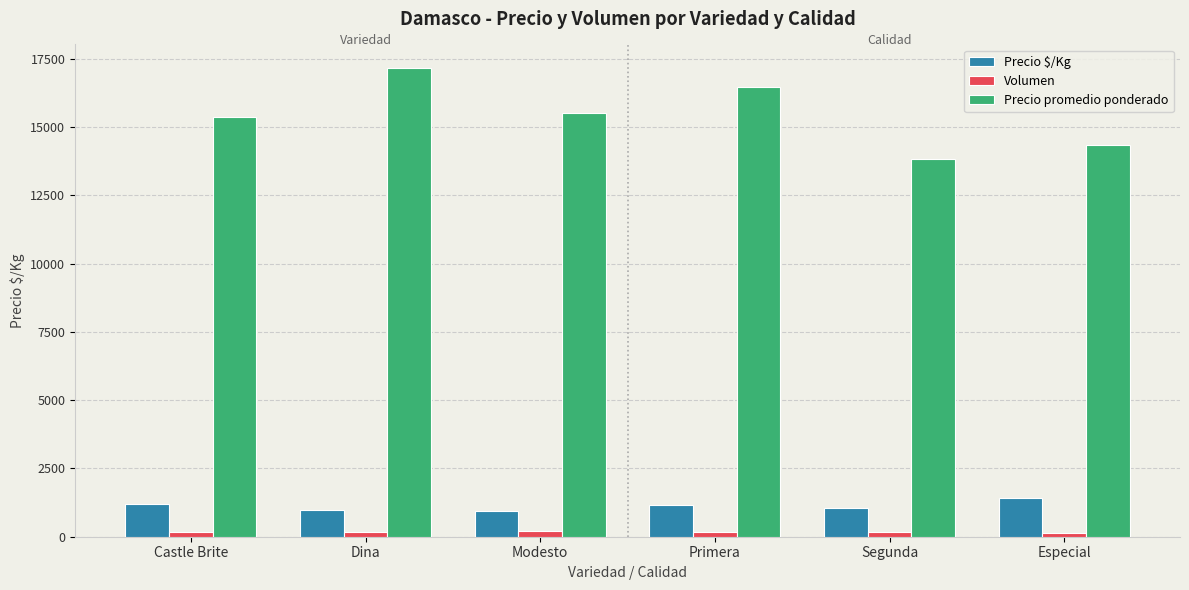

How many data points does each series have?

6